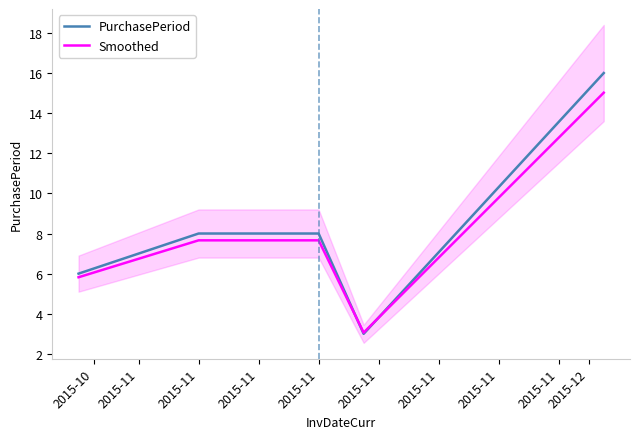

What is the minimum value for Smoothed?

3.1